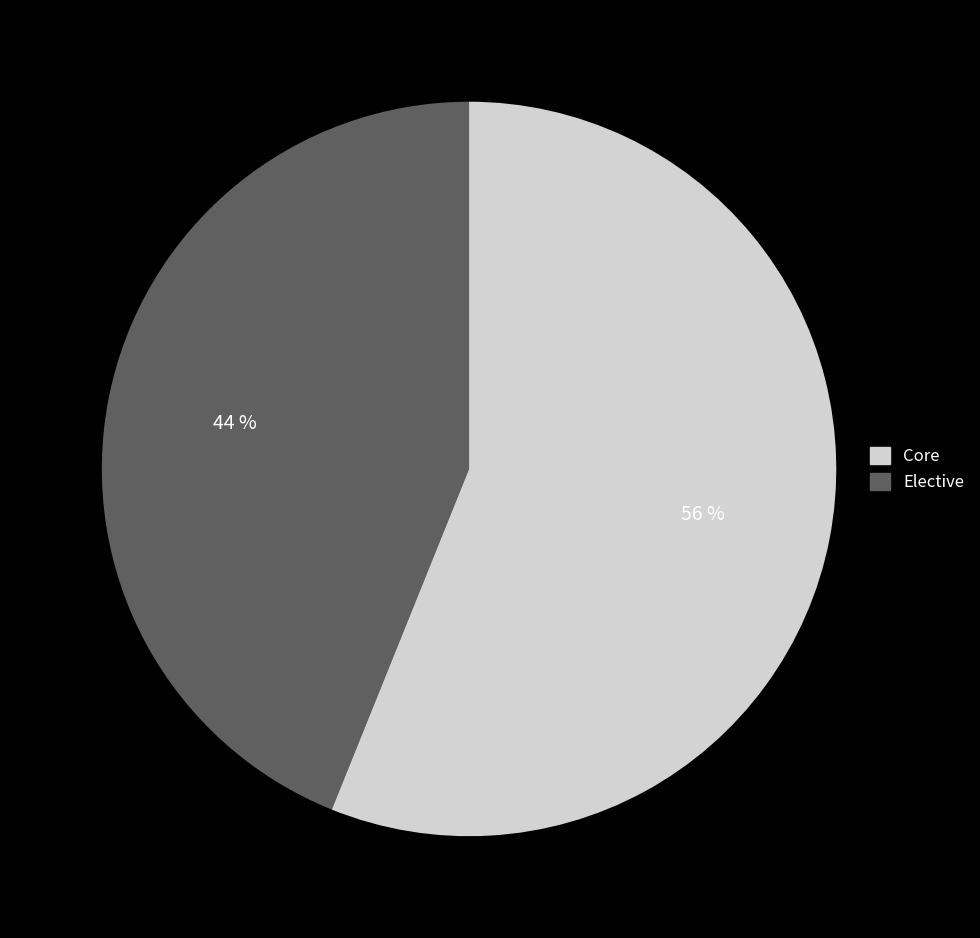

Count the number of slices in the pie.

2